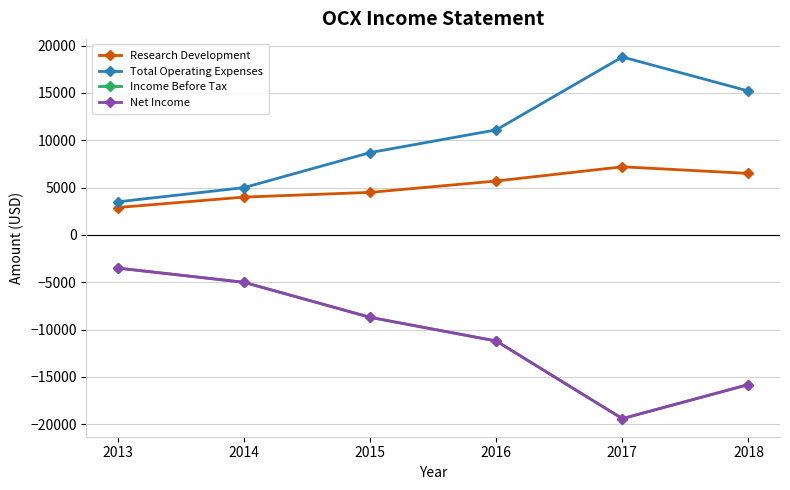

Which label corresponds to the smallest value in the chart?

2017